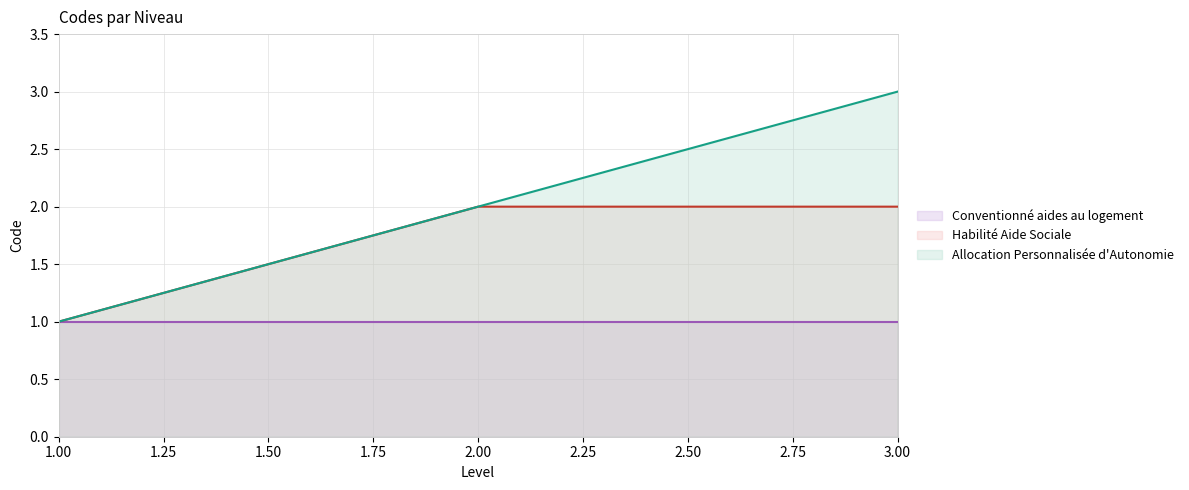

Which series has the largest total across all categories?

Allocation Personnalisée d'Autonomie